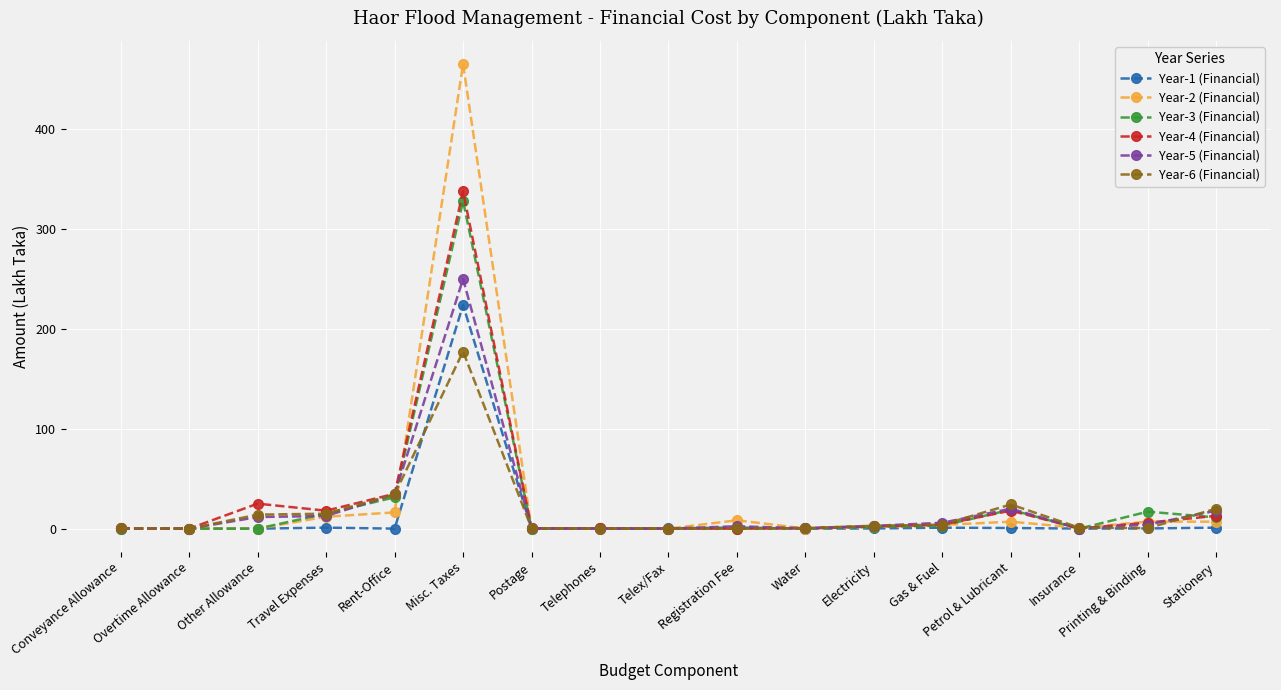

True or false: Year-5 (Financial) has more than 1 interior local peaks.

True